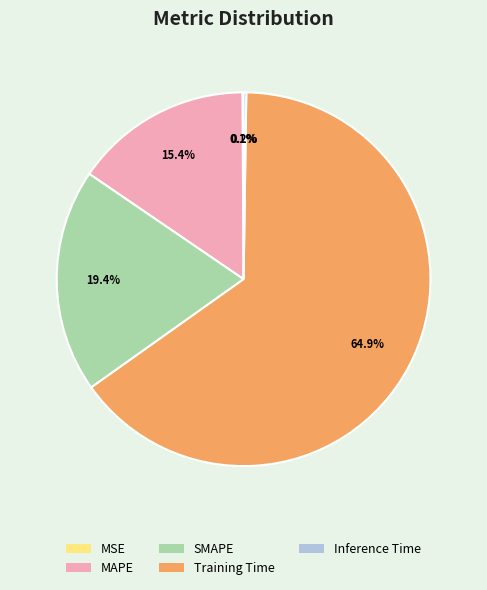

Do MAPE and Training Time together represent more than half of the pie?

Yes